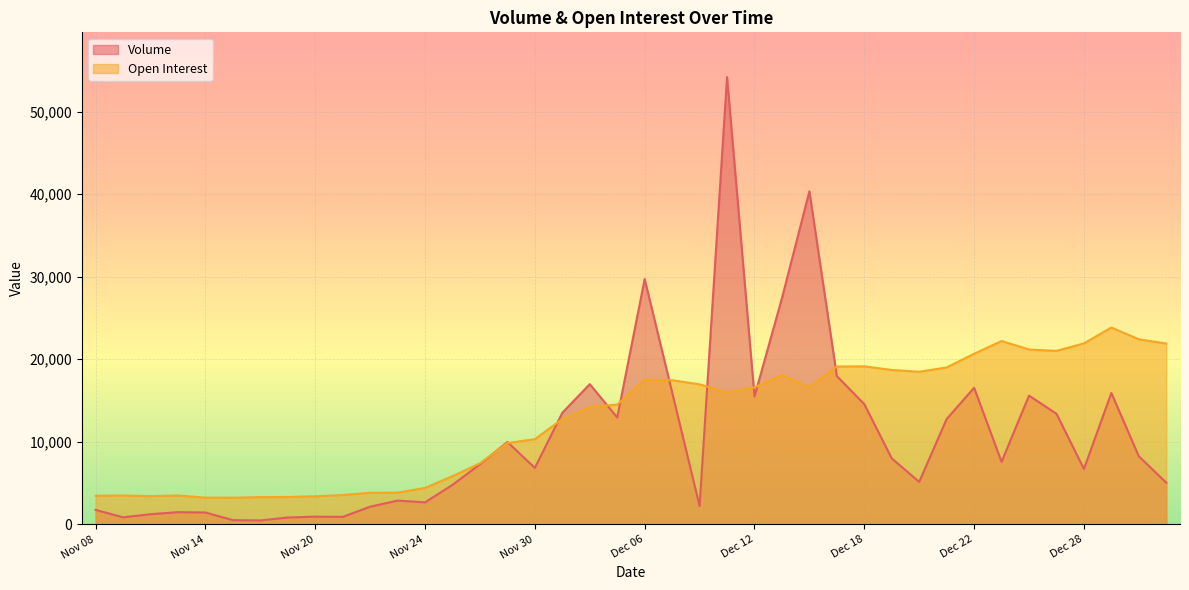

At how many categories does at least one series exceed 6431?

26